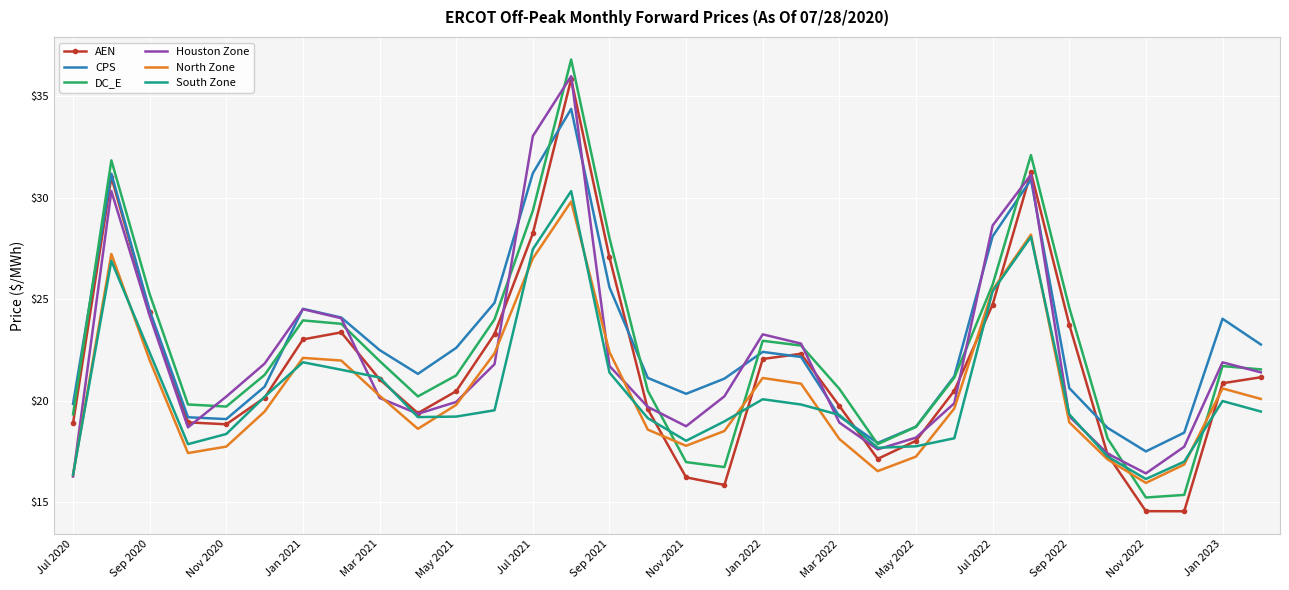

What is the minimum value shown in the chart?

14.5